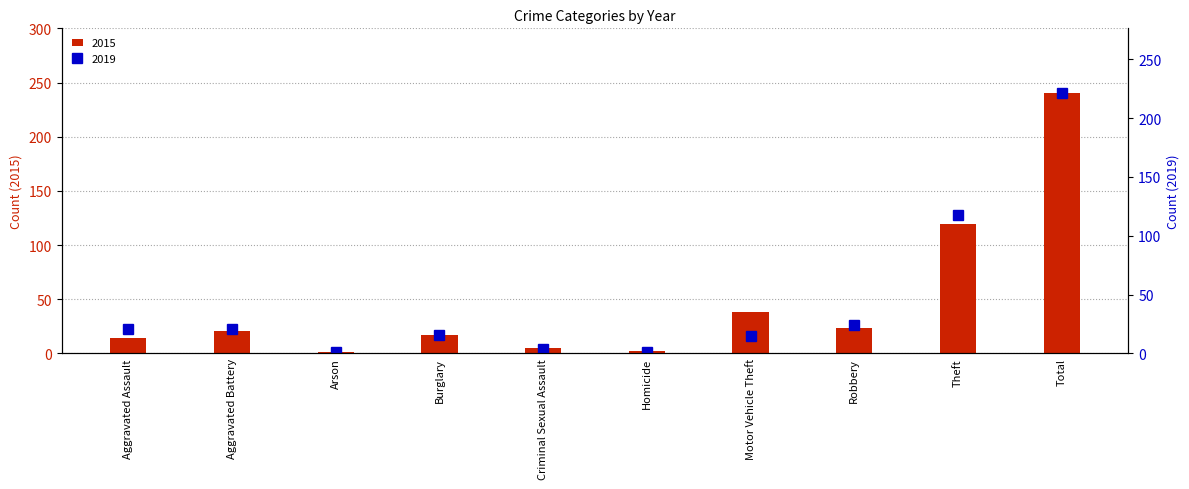

What are all the series names shown in the legend?

2015, 2019